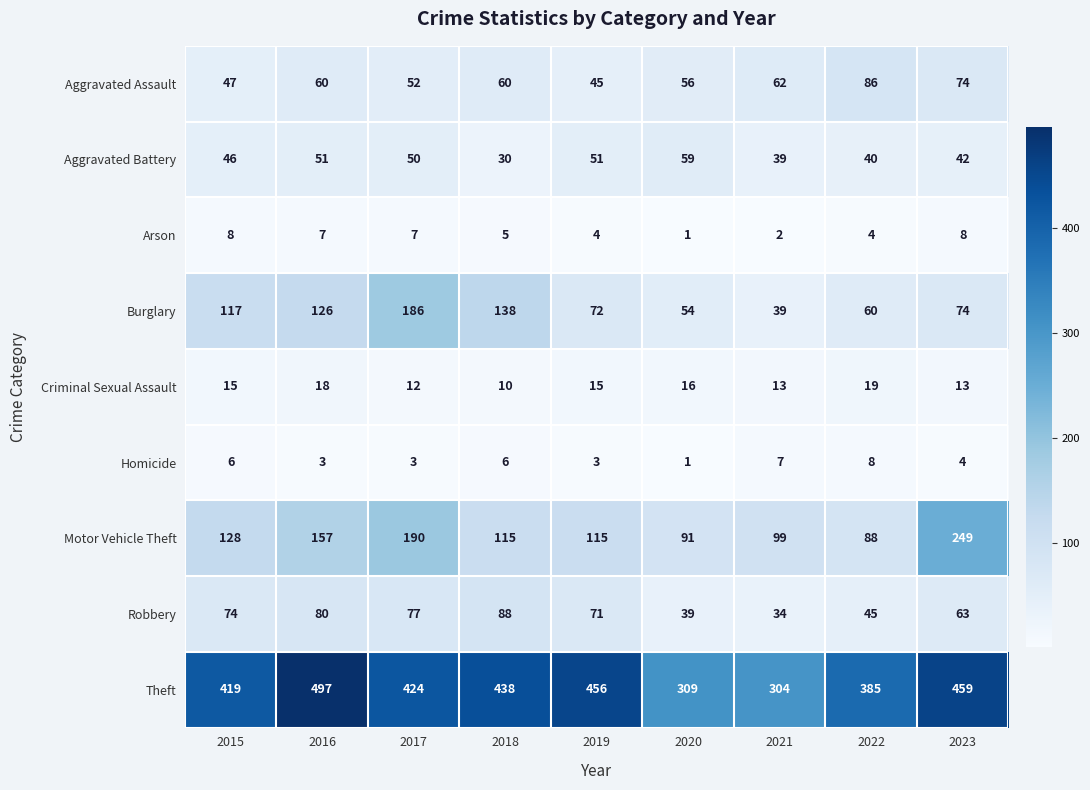

List the labels in order of Theft value, smallest first.

2021, 2020, 2022, 2015, 2017, 2018, 2019, 2023, 2016